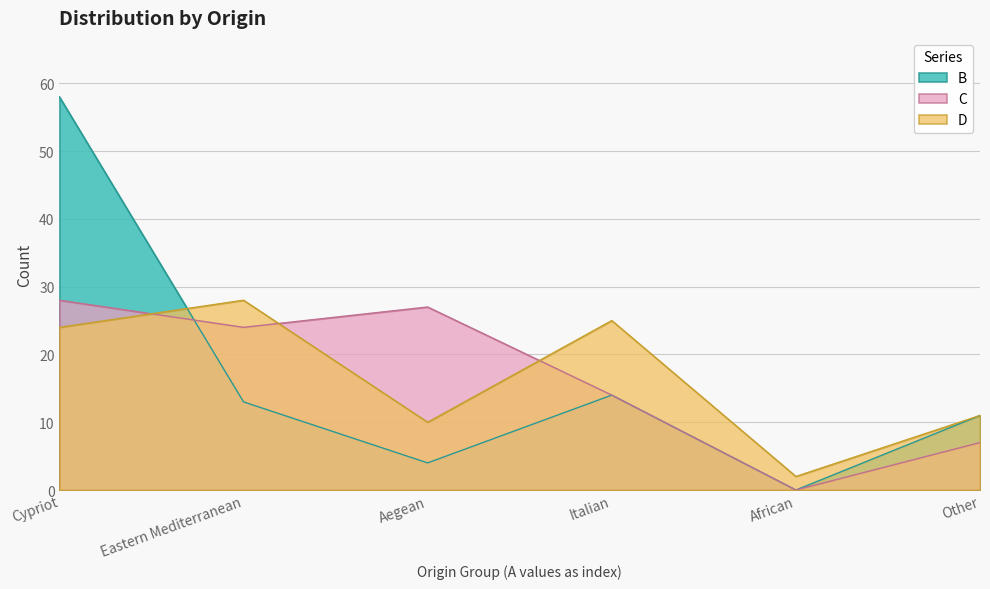

Which series has the widest spread of values?

B